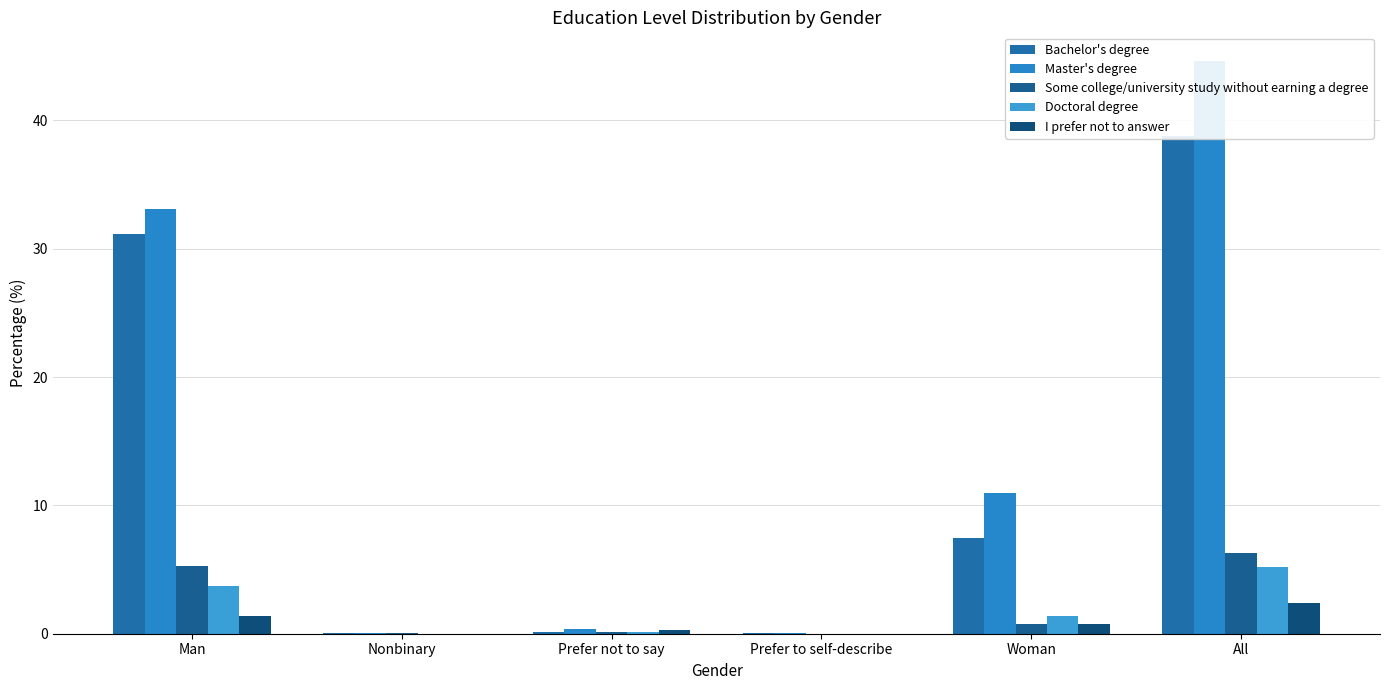

What is the sum of all I prefer not to answer values?

4.9